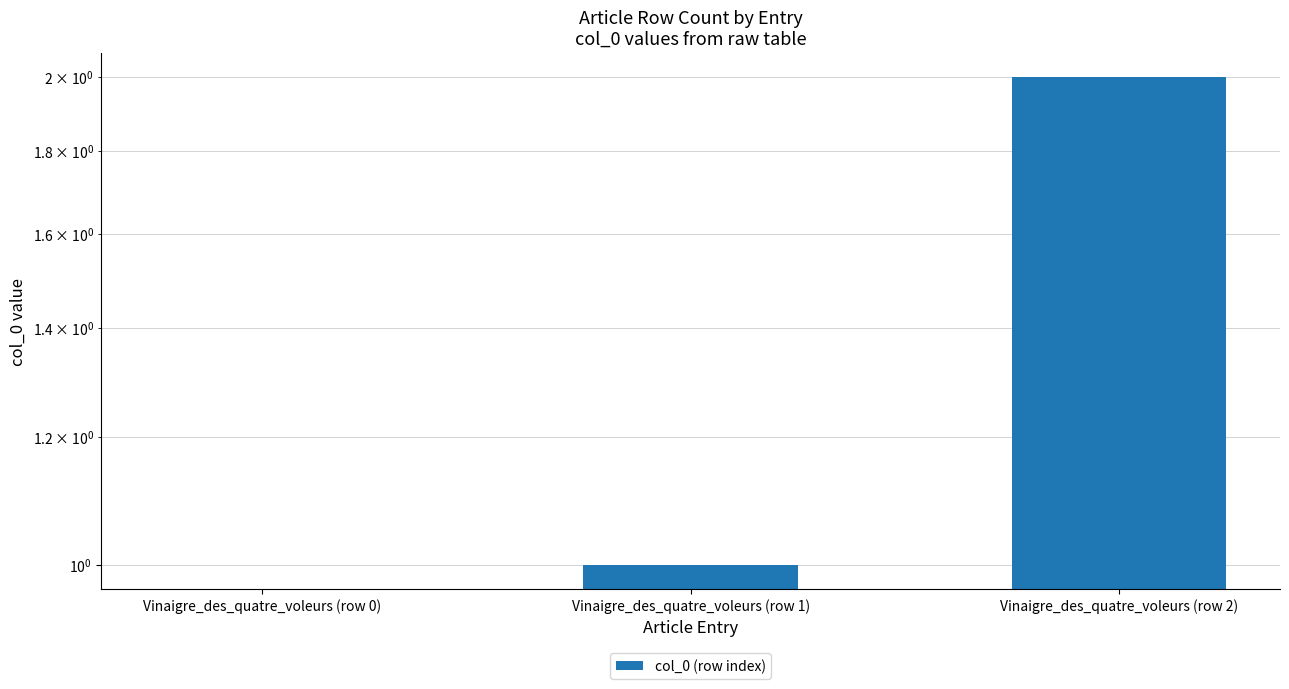

What is the label of the 3rd bar from the right?

Vinaigre_des_quatre_voleurs (row 0)